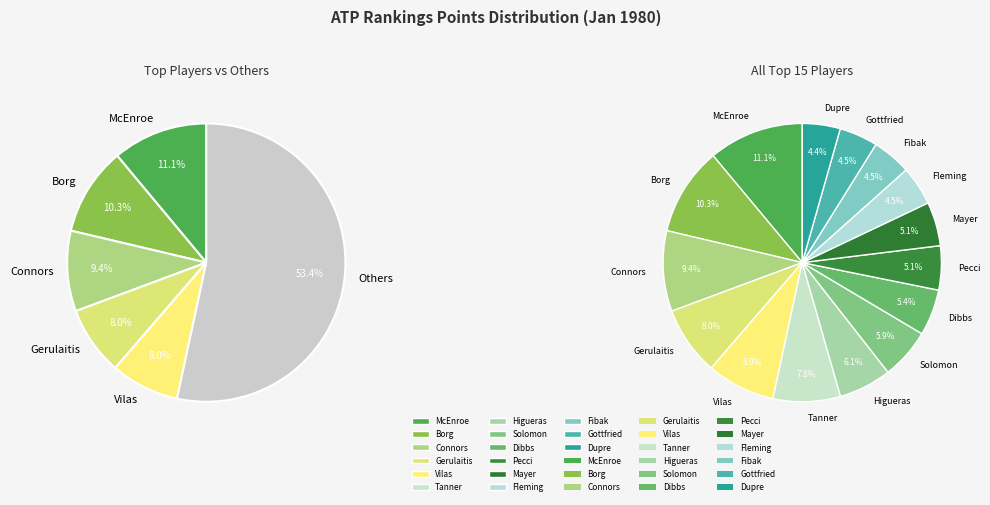

What is the change in value from Vilas to Fleming?

-498